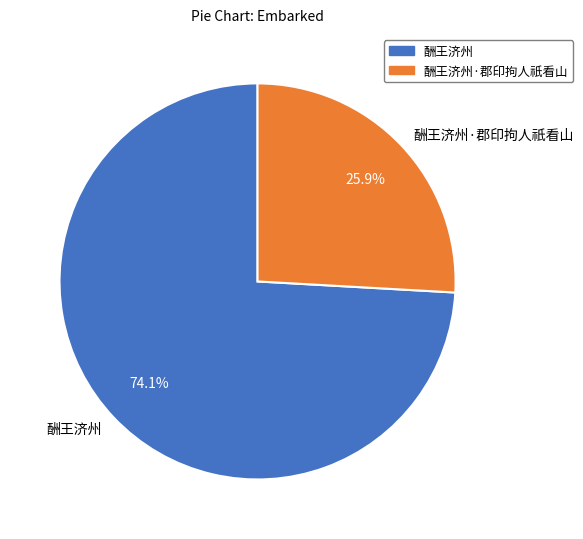

What is the largest slice in the pie chart?

酬王济州